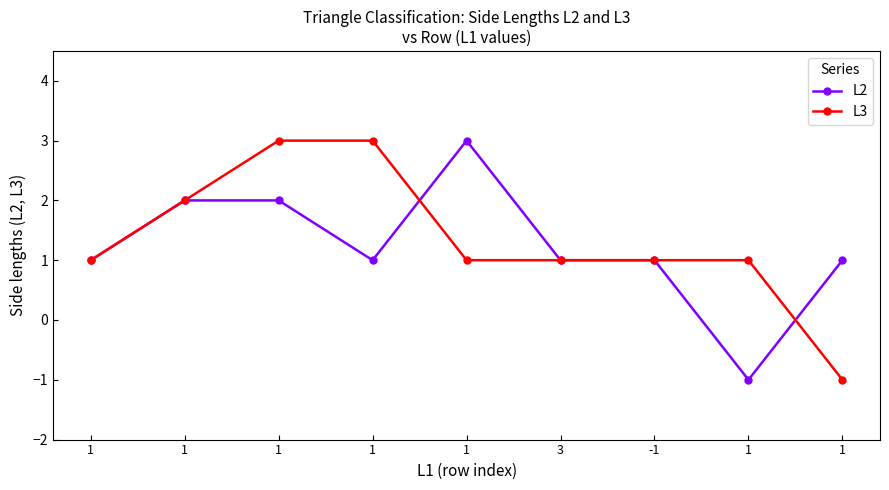

Which label corresponds to the largest value in the chart?

1